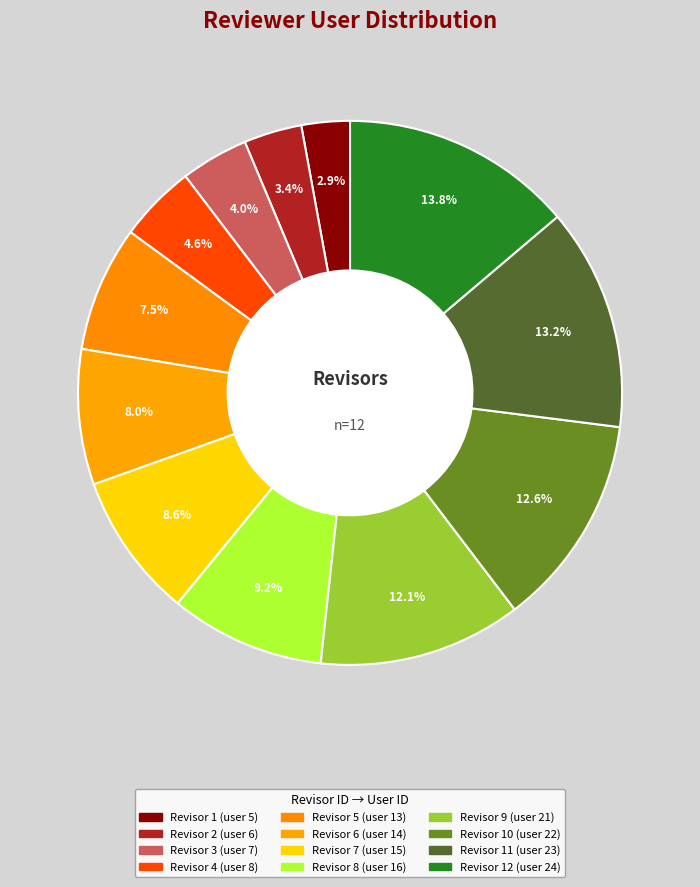

How many slices are in this pie chart?

12